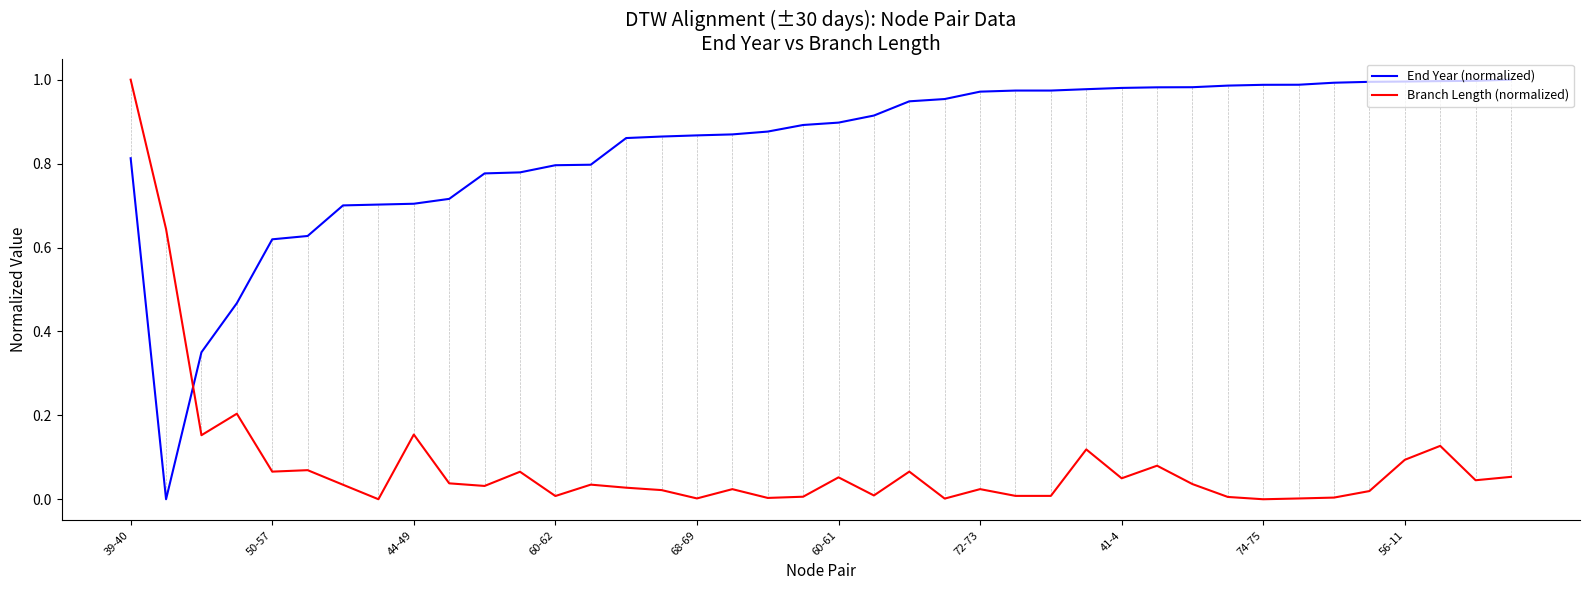

At which category is the sum across all series the highest?

39-40